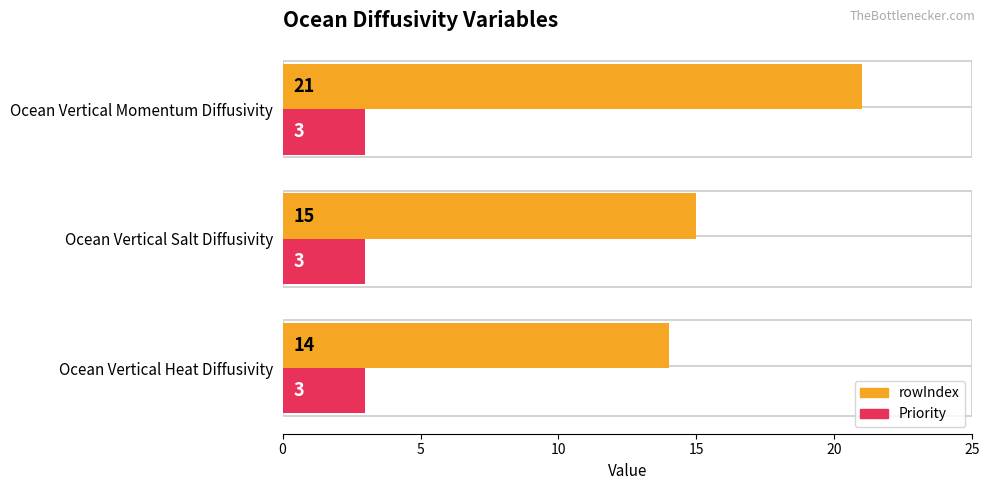

Which label corresponds to the largest value in the chart?

Ocean Vertical Momentum Diffusivity